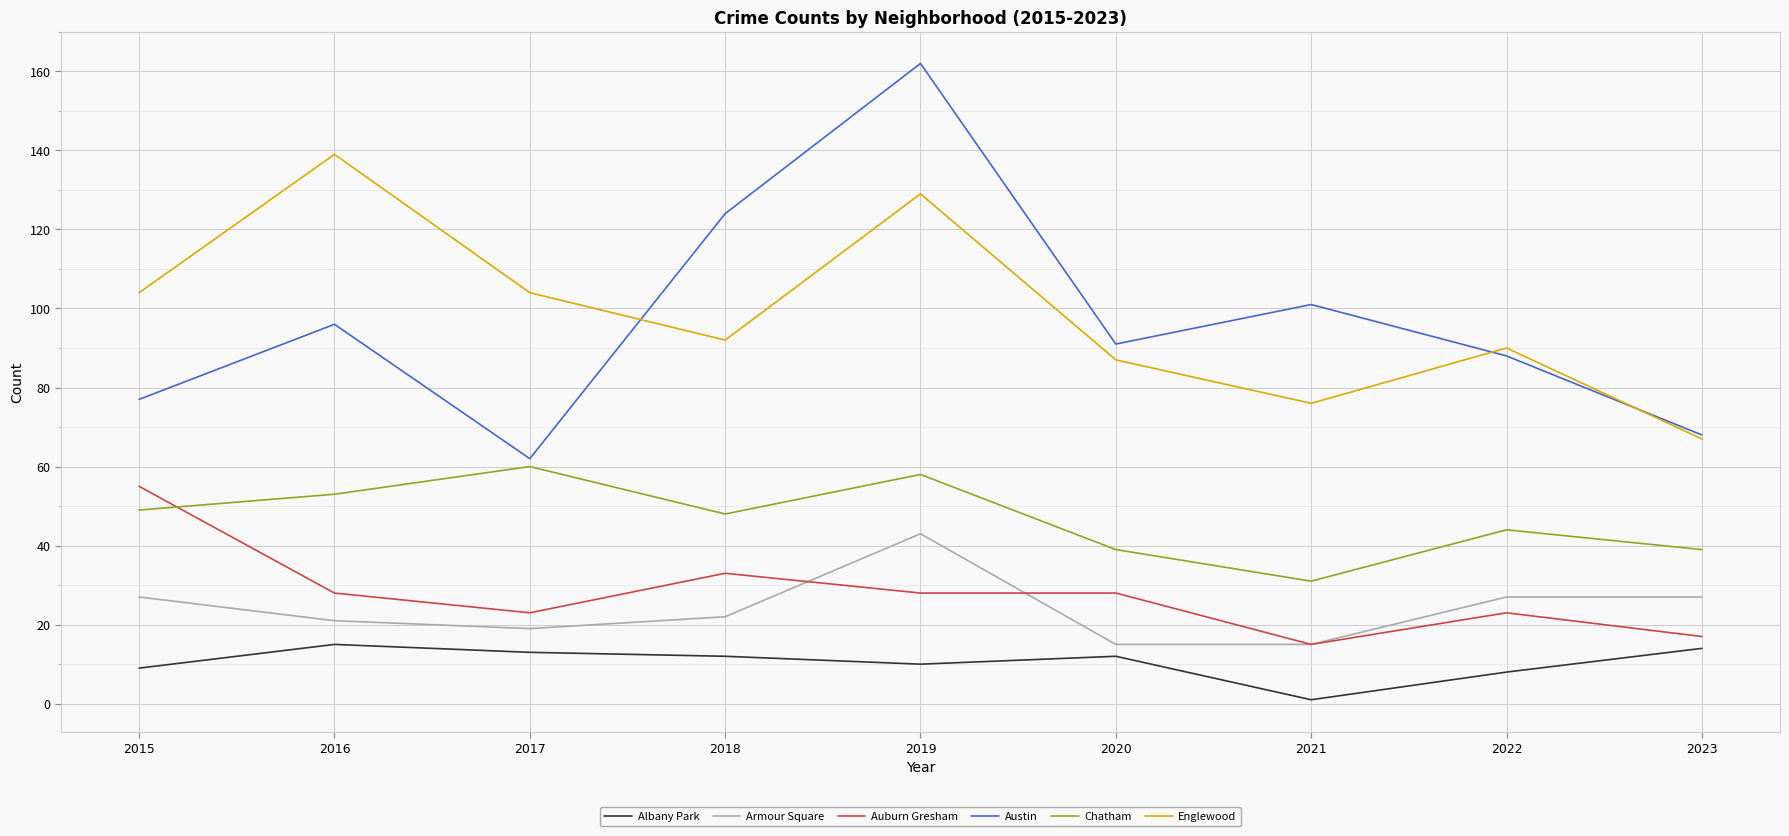

The Auburn Gresham series shows 23 at 2023. True or false?

False